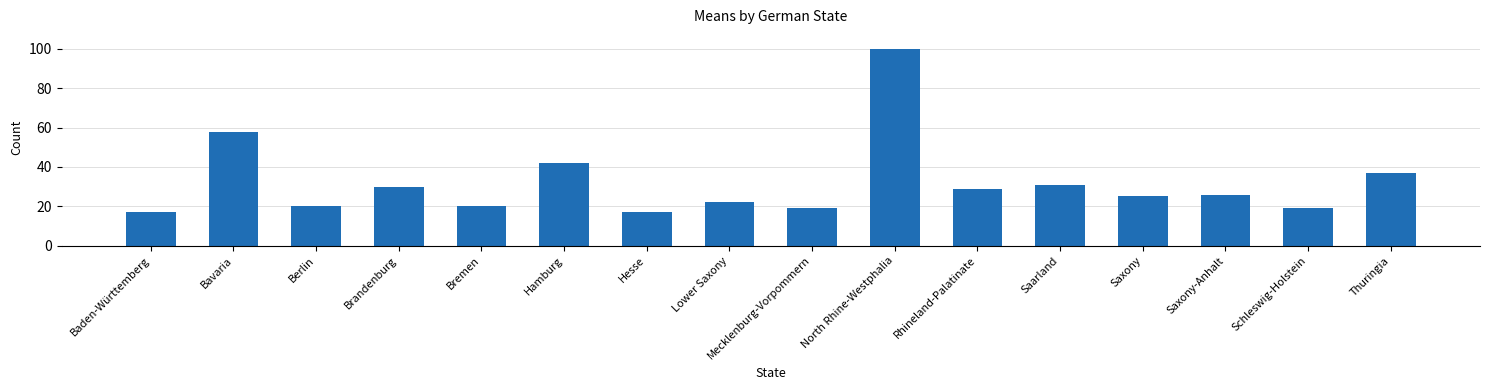

What is the difference between the values at Baden-Württemberg and North Rhine-Westphalia?

83